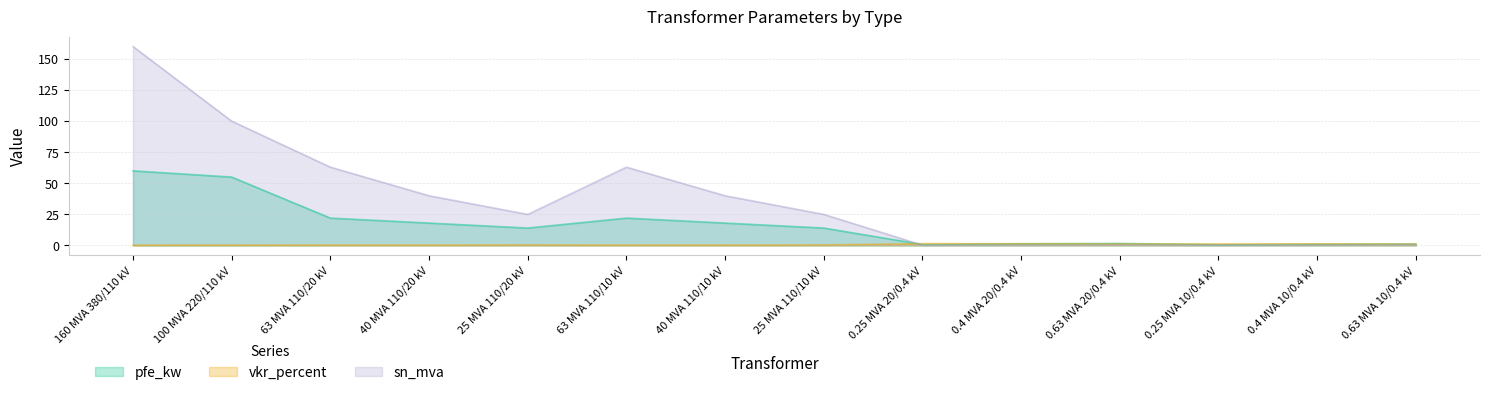

What is the value of the vkr_percent point at the 14th from the left?

1.1